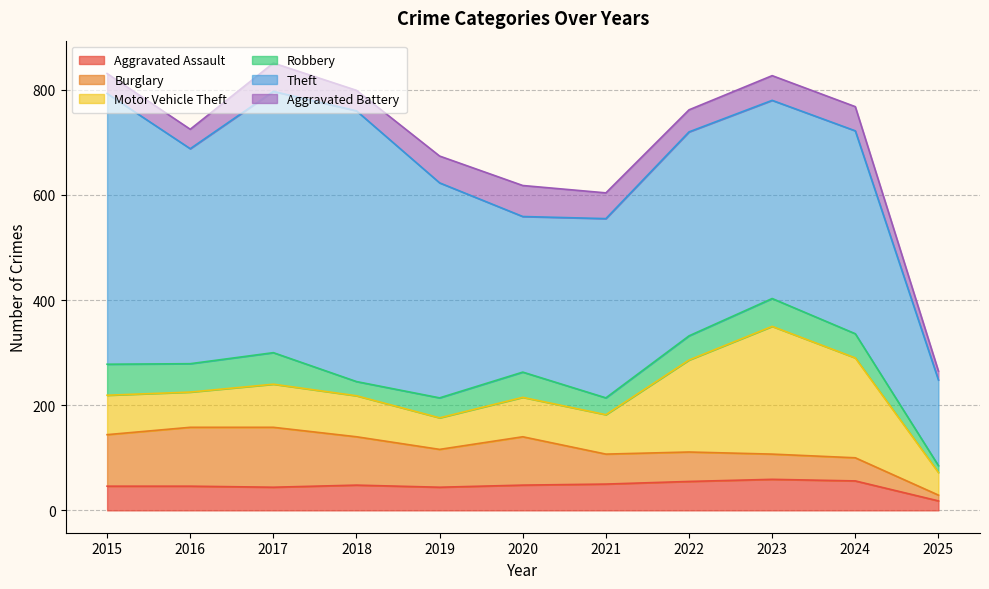

What is the total value across all series at 2024?

768